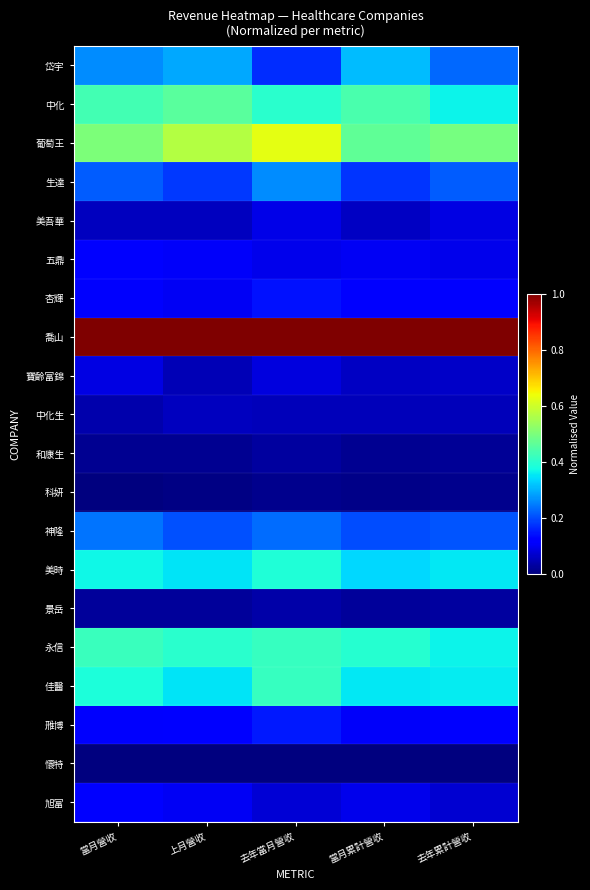

At which category does the chart reach its peak across all series?

當月累計營收